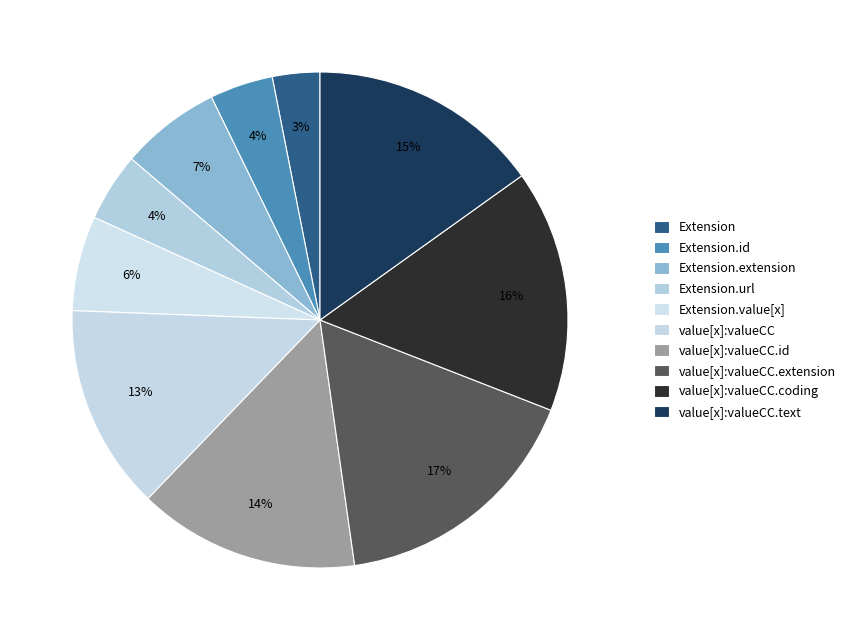

How many slices are in this pie chart?

10